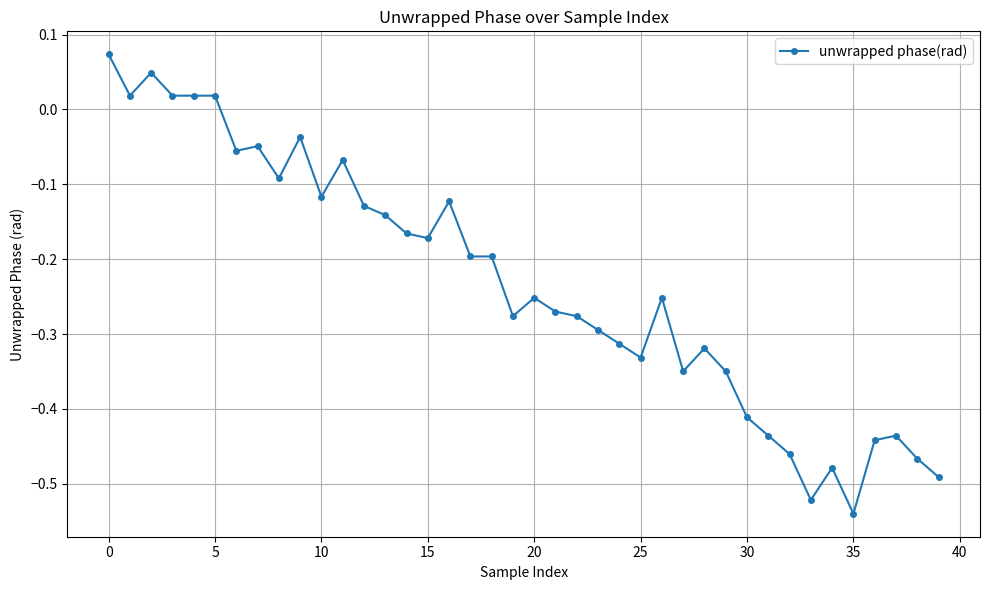

What is the difference between the maximum and minimum values?

0.6